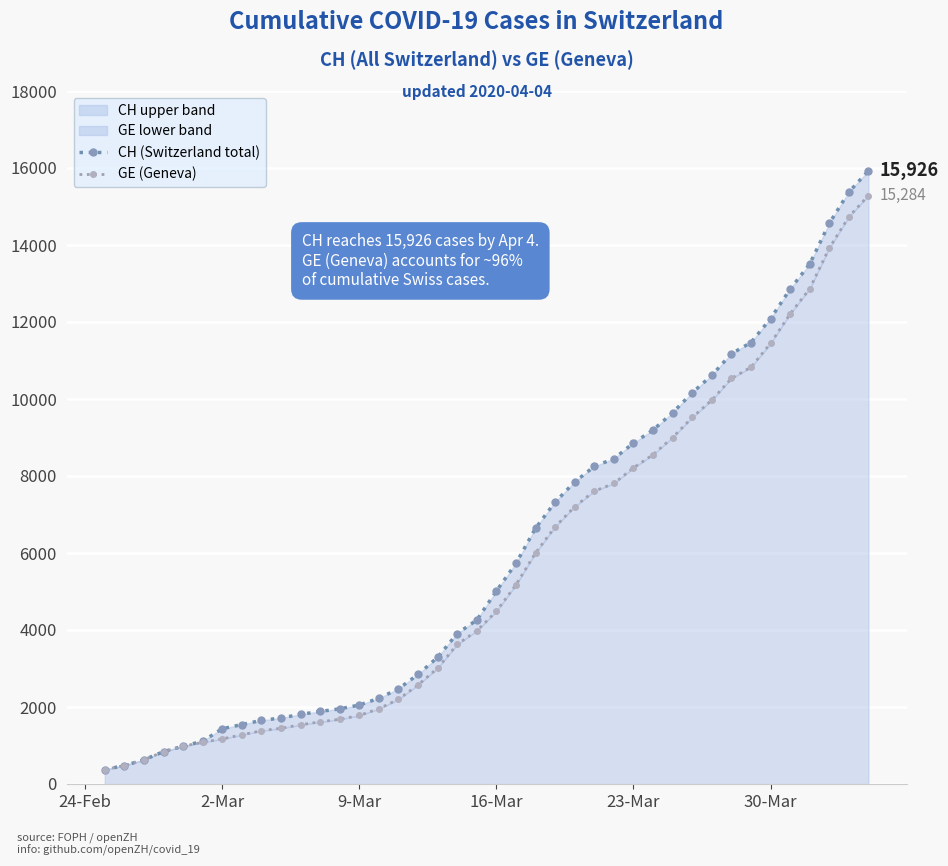

Count the number of categories in the chart.

40